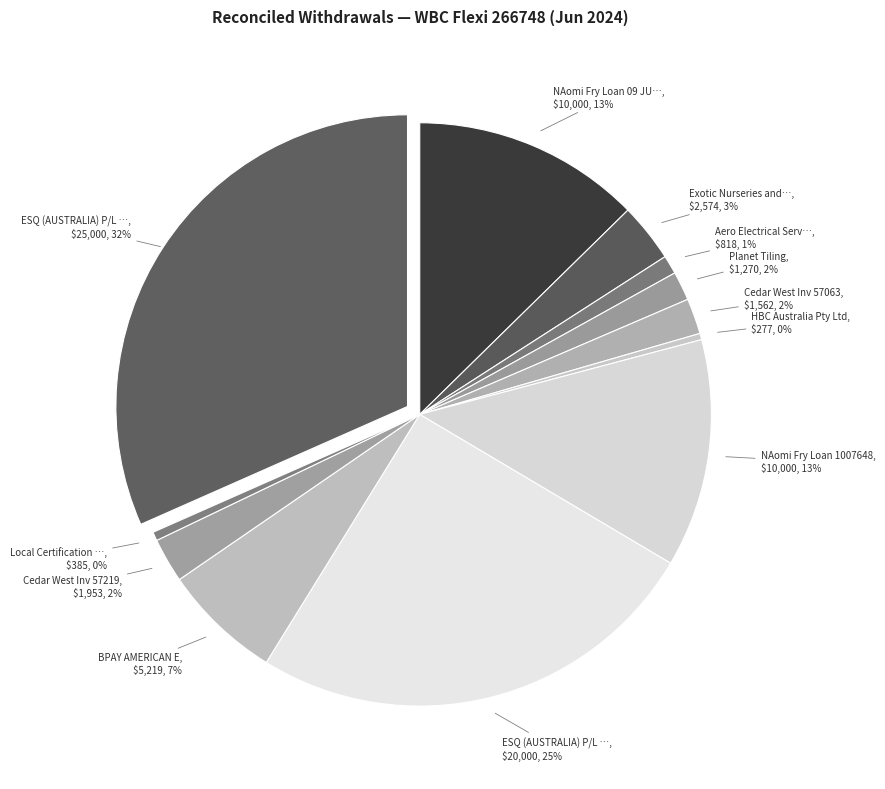

Which category has the biggest portion of the pie?

ESQ (AUSTRALIA) P/L Loan 1453040